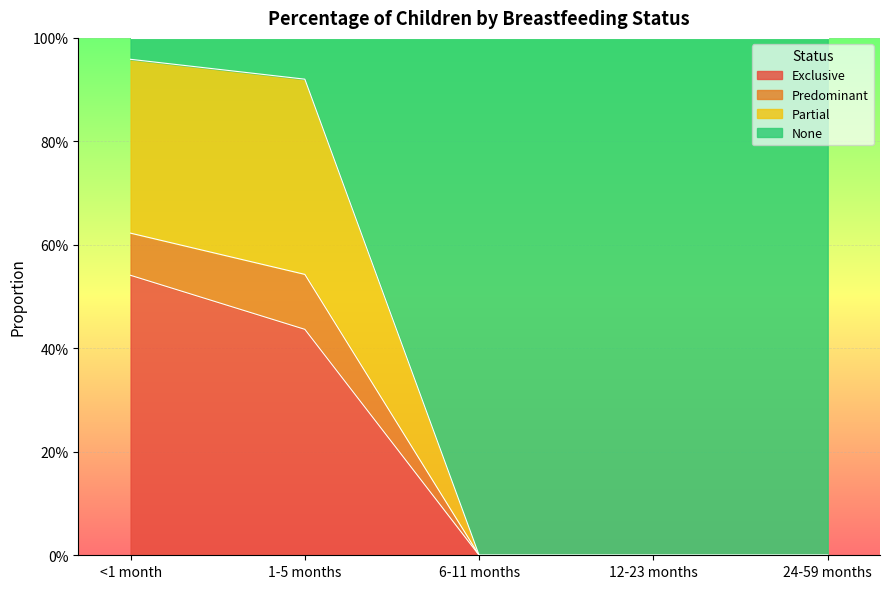

True or false: Partial and Predominant intersect in this chart.

False